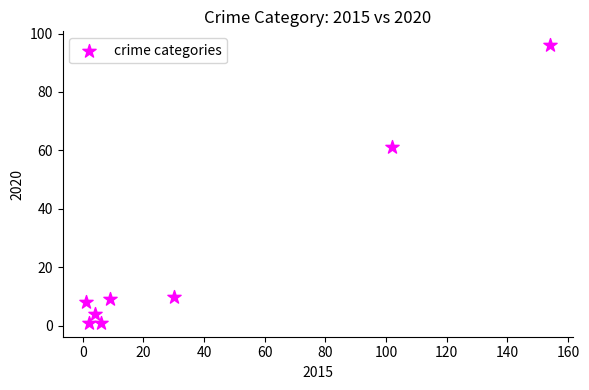

What is the average X value?

38